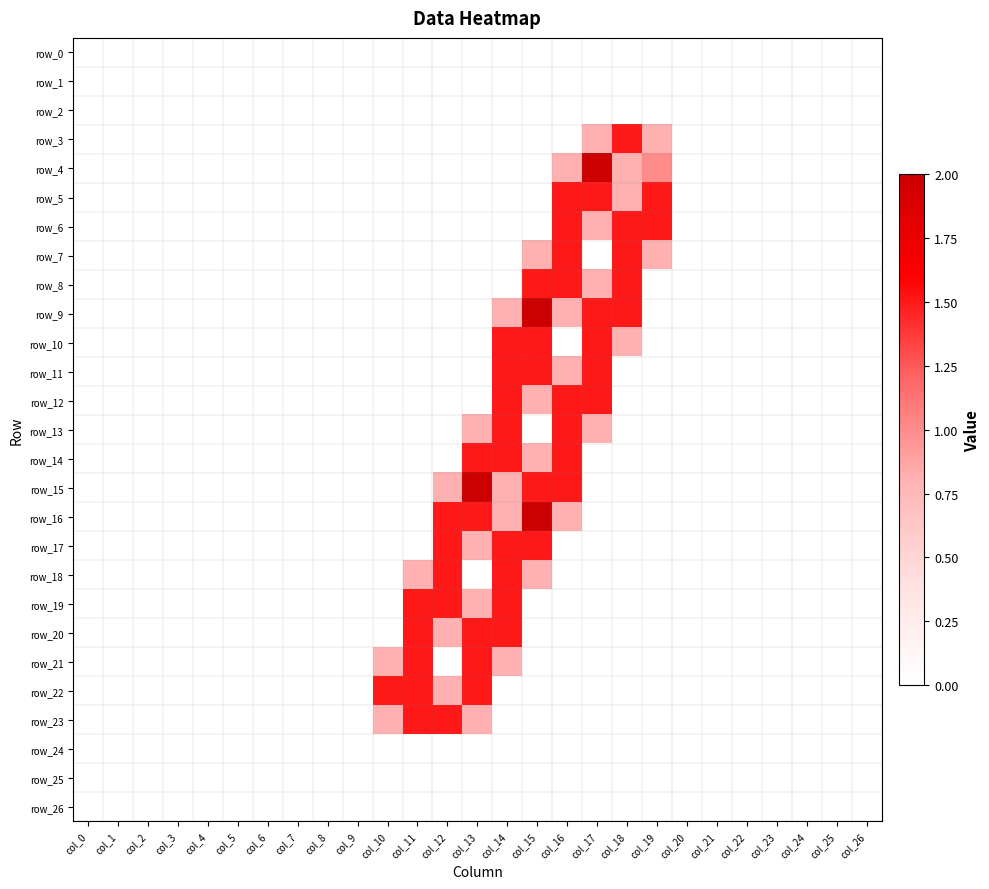

The value of row_11 at col_16 is 0.8. True or false?

True